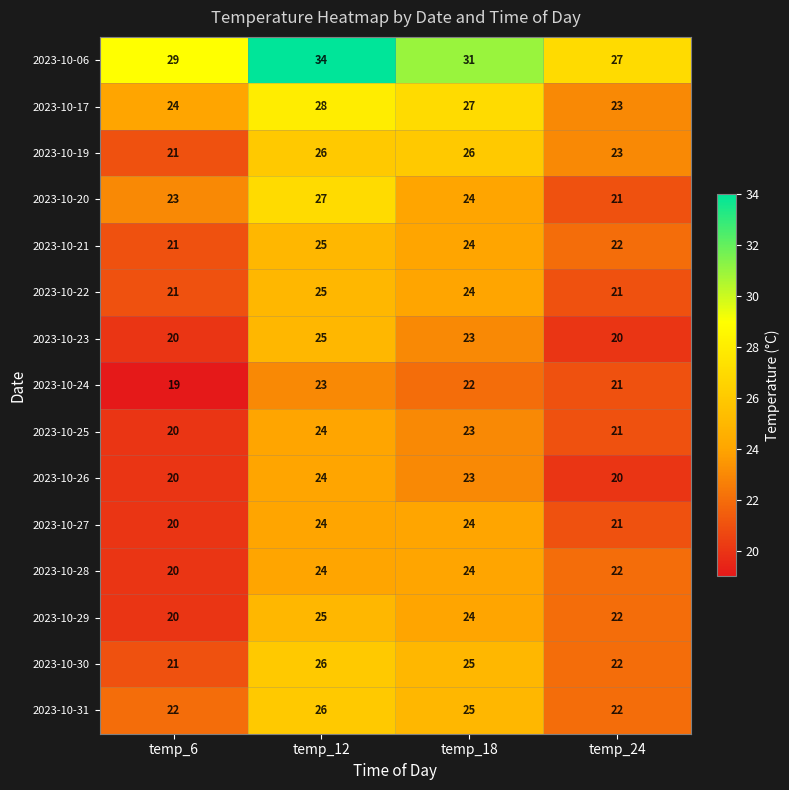

True or false: 2023-10-25 has a value of 20 at temp_6.

True